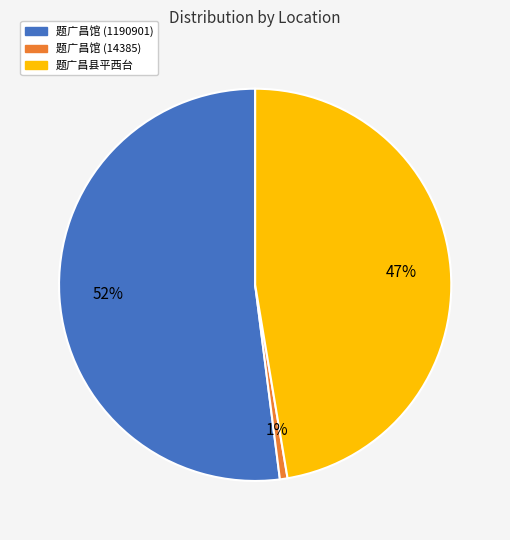

Is the sum of 题广昌馆 (1190901) and 题广昌馆 (14385) greater than half?

Yes